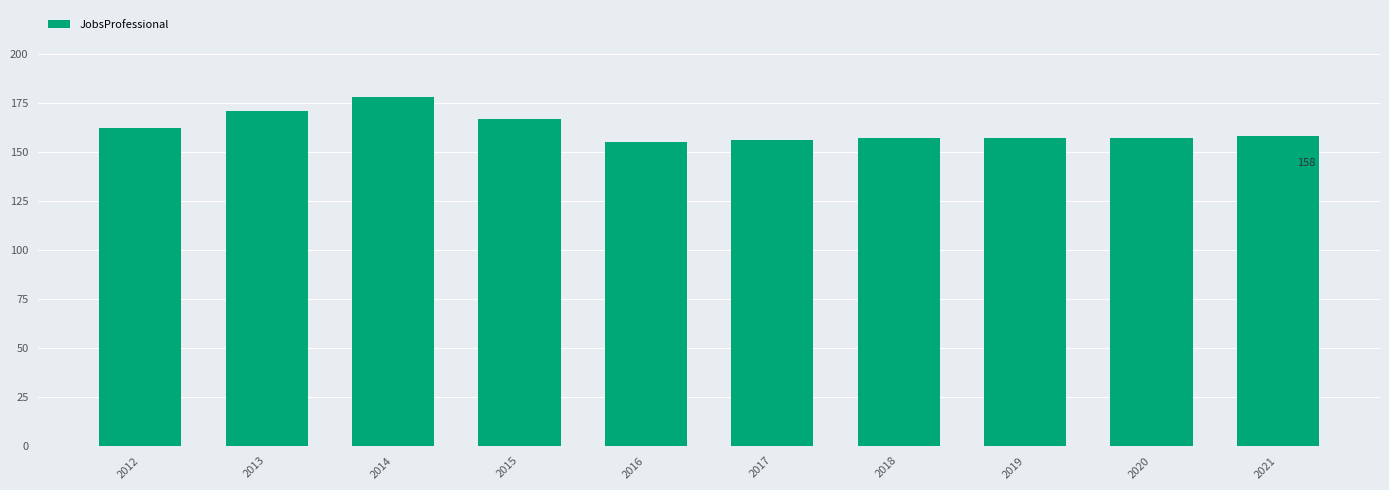

Is it true that the value at 2015 is 167?

True